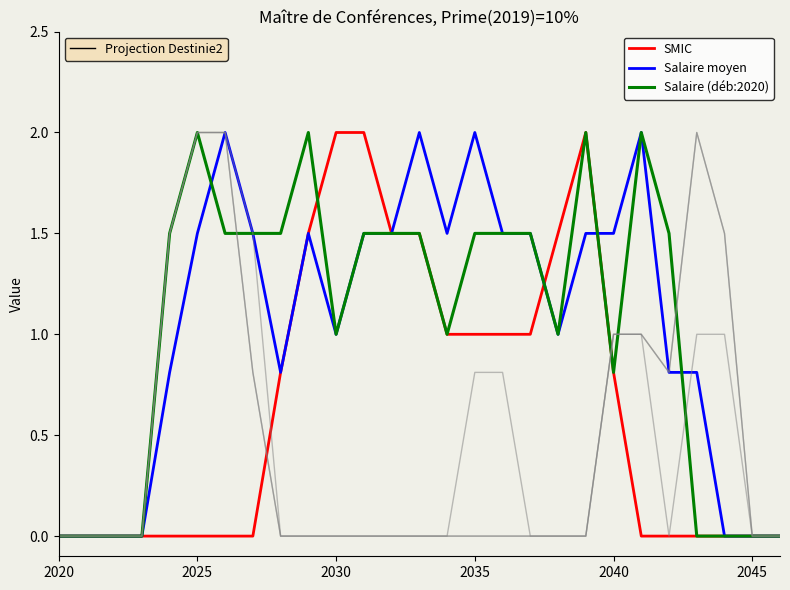

How many lines are shown in the chart?

6